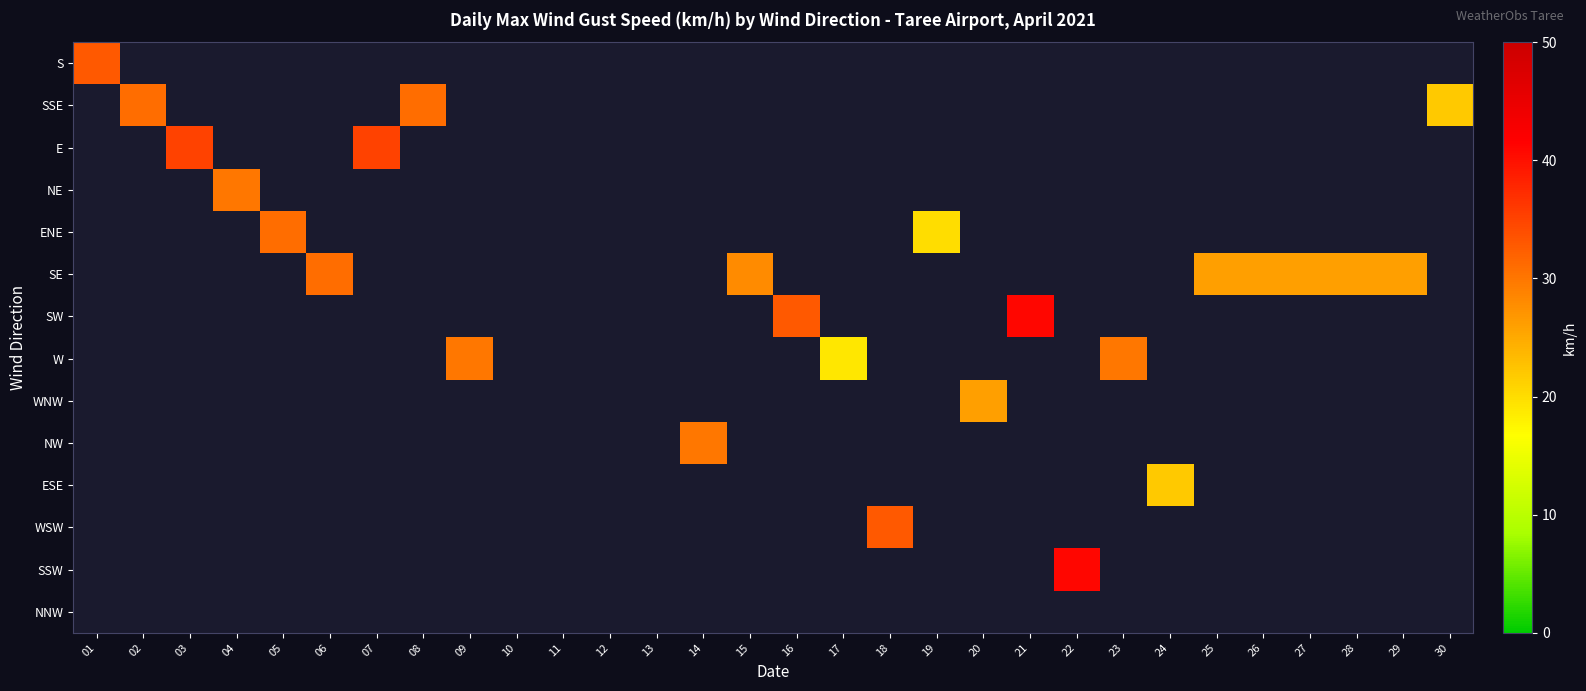

At how many categories does at least one series exceed 35?

2